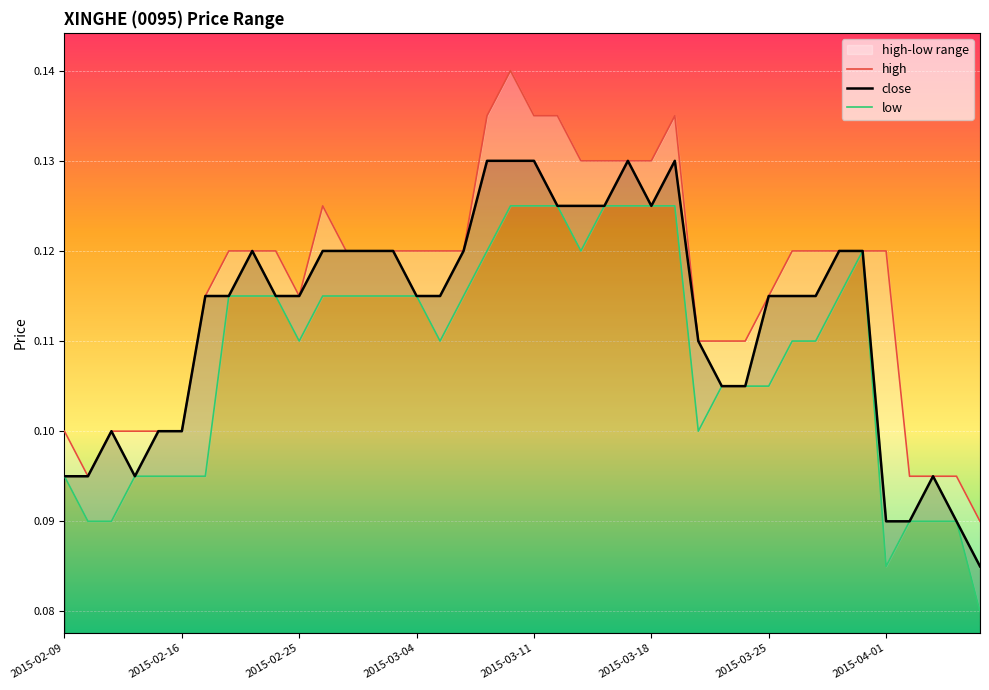

Between 2015-03-02 and 2015-03-25, which series saw the biggest shift?

low